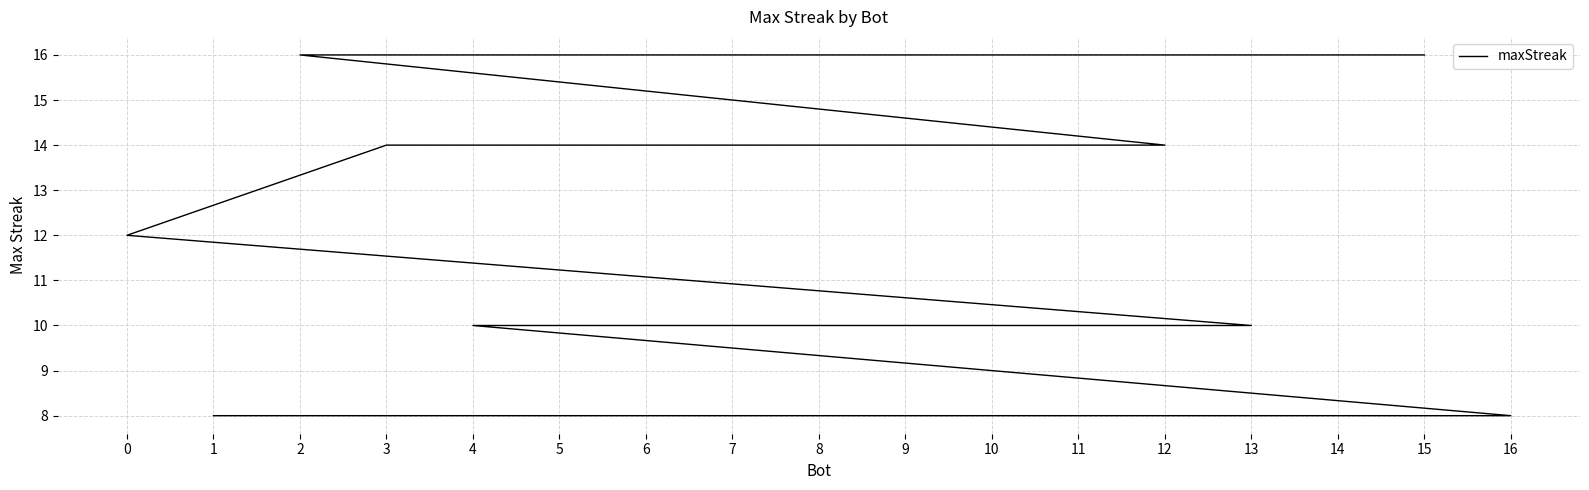

What is the smallest value displayed?

8